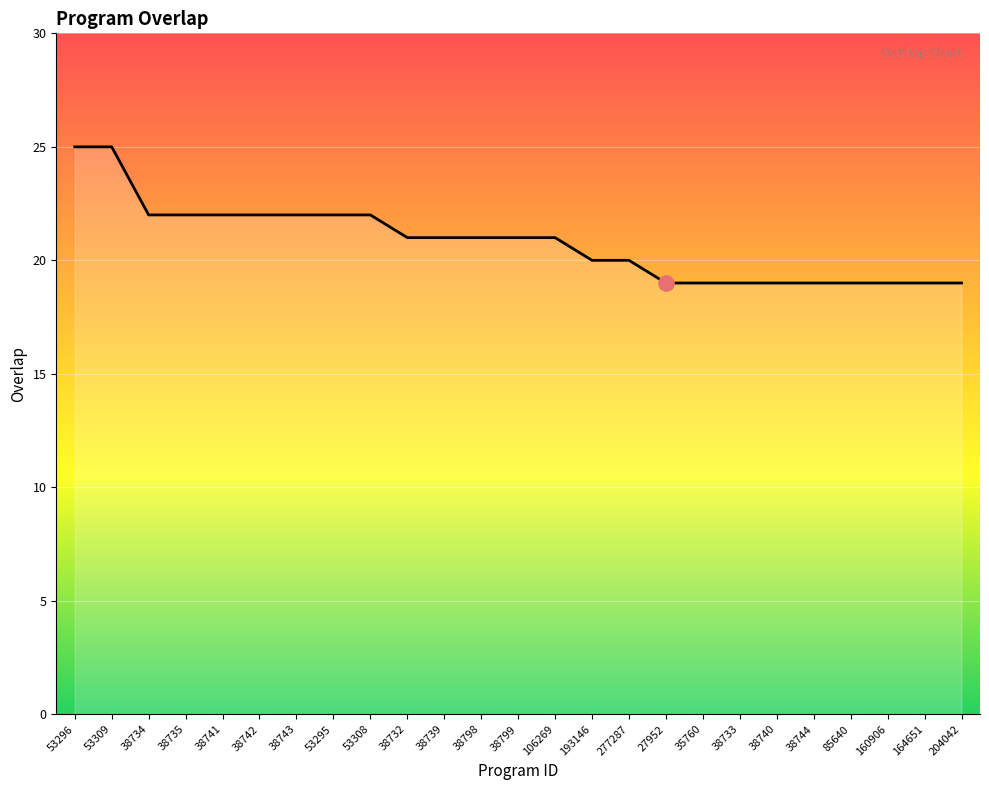

Approximately how many times larger is the value at 53309 compared to 38733?

1.3